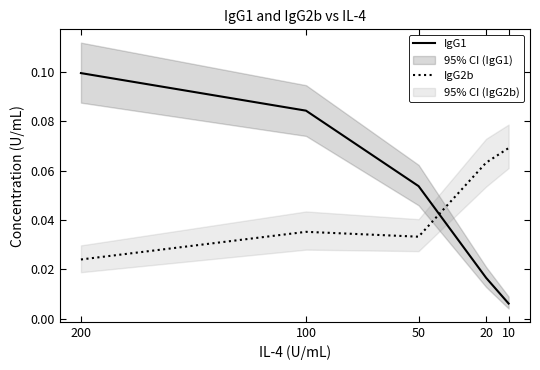

Between 200 and 20, which series saw the biggest shift?

IgG1